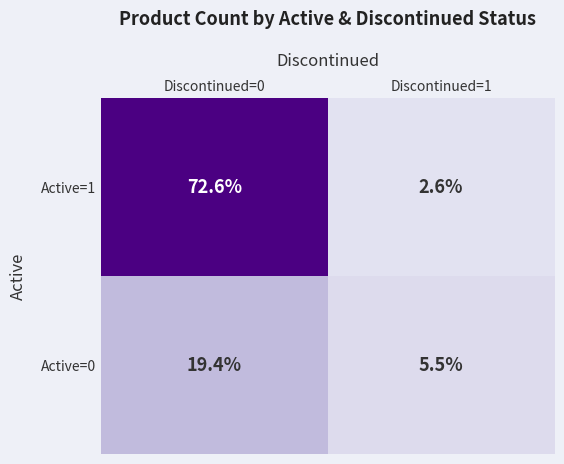

How many distinct data groups are displayed?

2